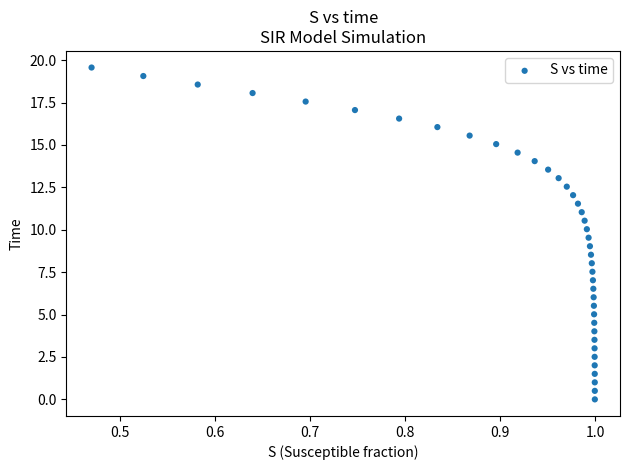

What is the range of Y values (max minus min)?

19.6